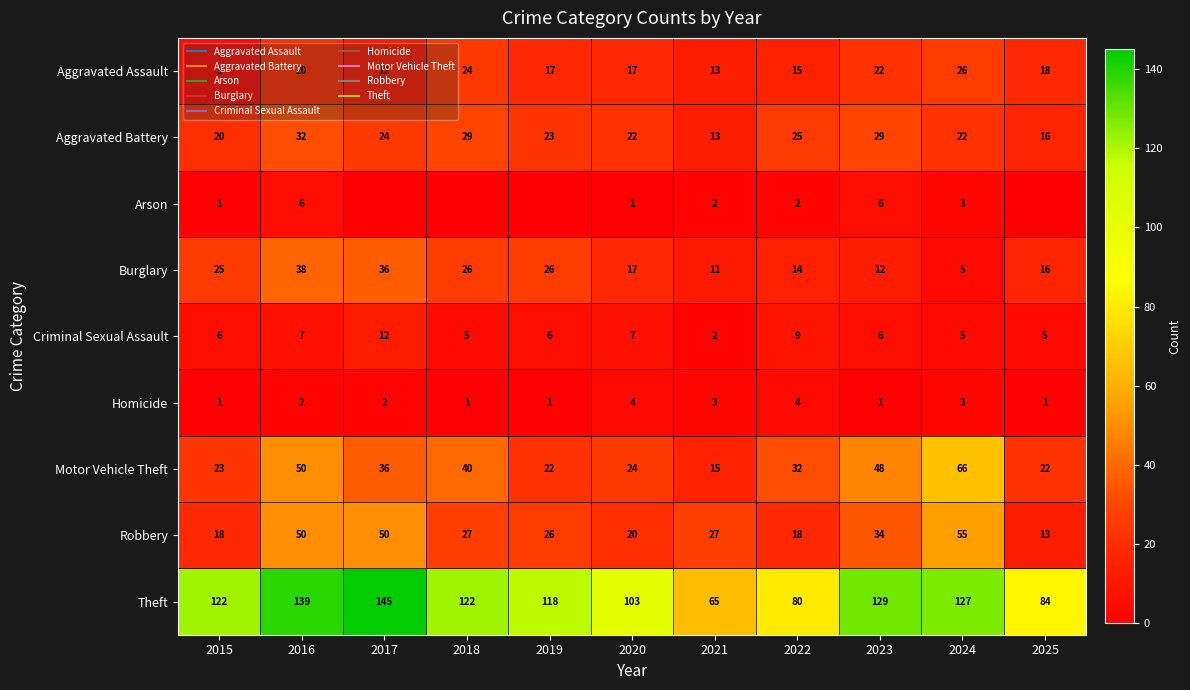

Which series changed the most between 2017 and 2021?

Theft